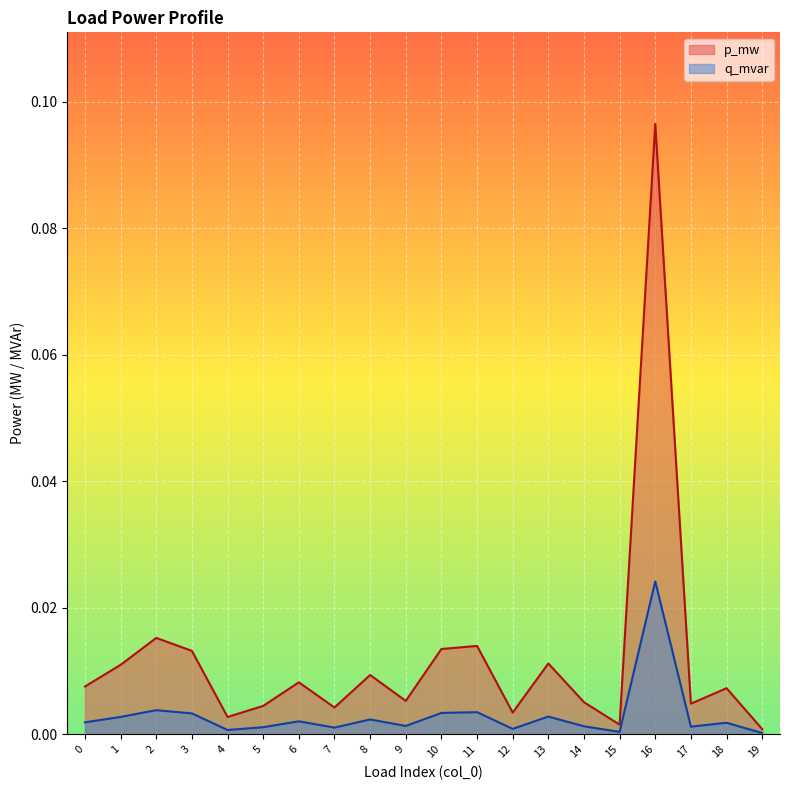

Does the chart display data point markers on the line(s)?

No